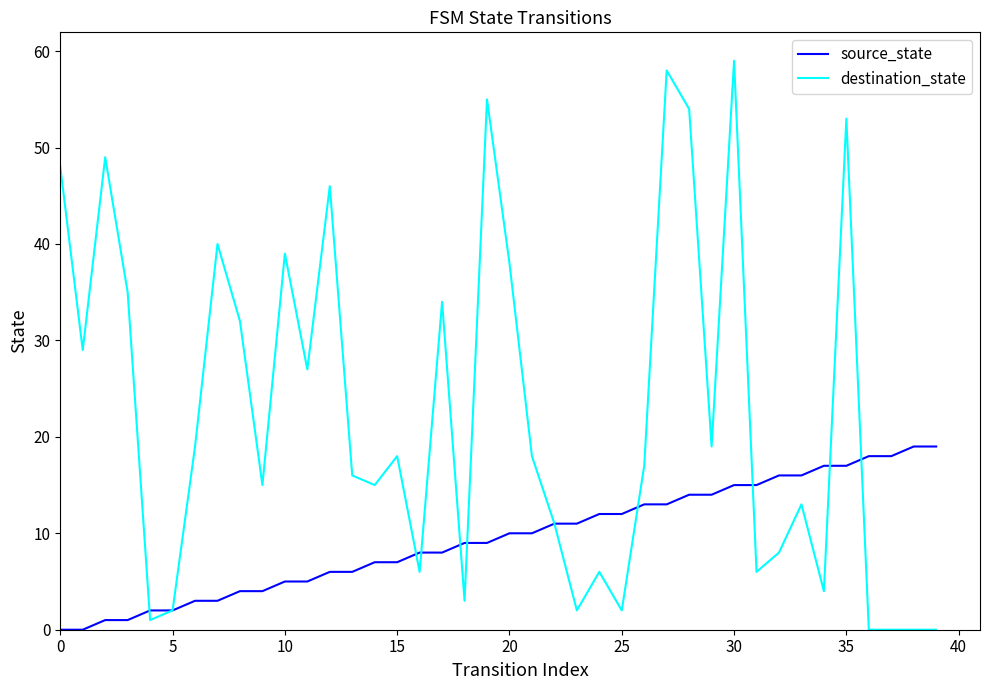

True or false: destination_state has more than 2 points higher than both neighbors.

True